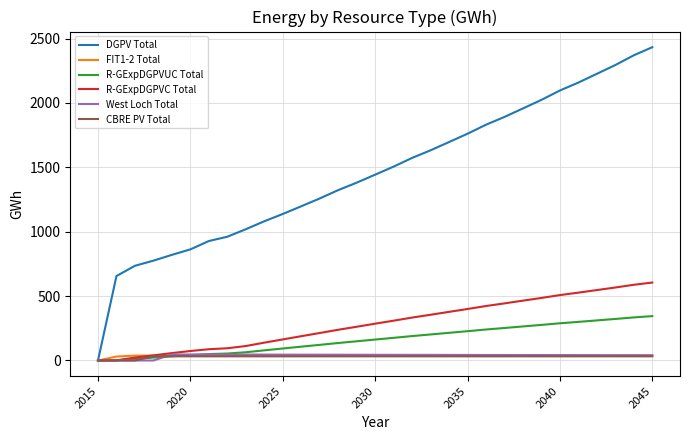

Which series has the largest range (max minus min)?

DGPV Total